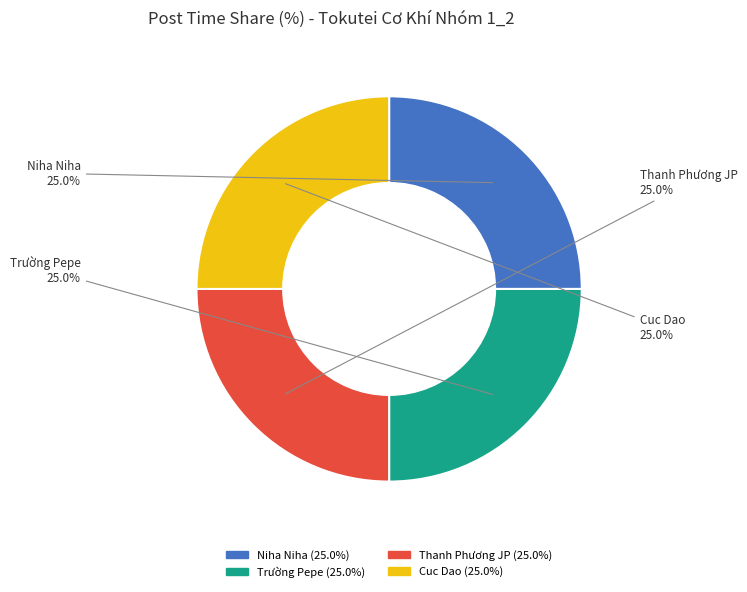

Is there any slice that represents more than half of the pie?

No